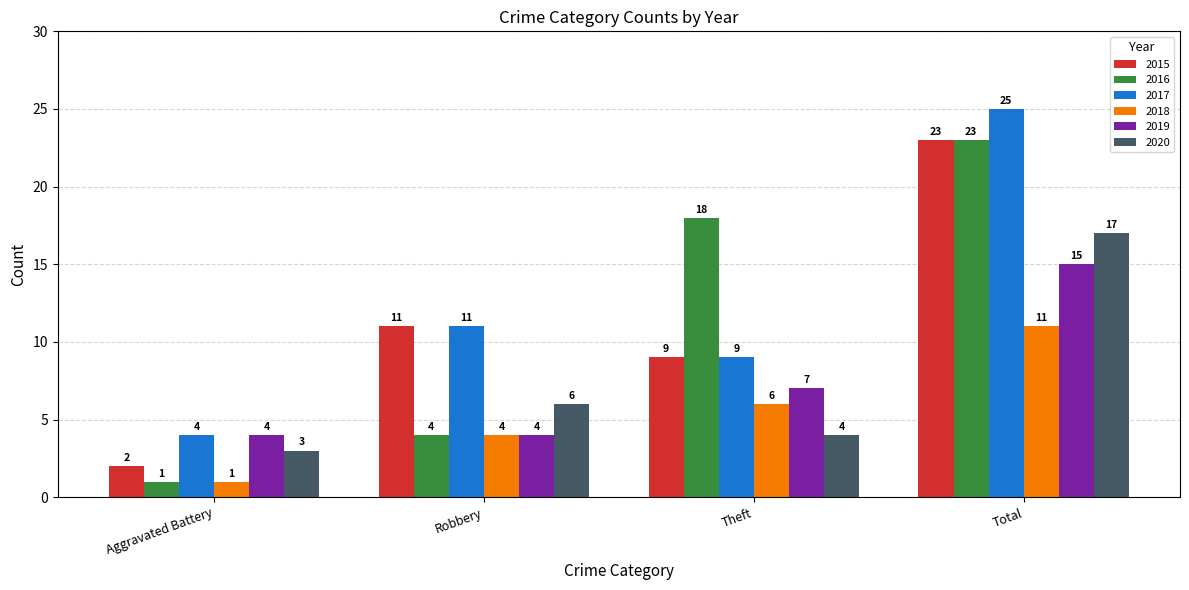

What is the sum of the 2016 values at Theft and Aggravated Battery?

19